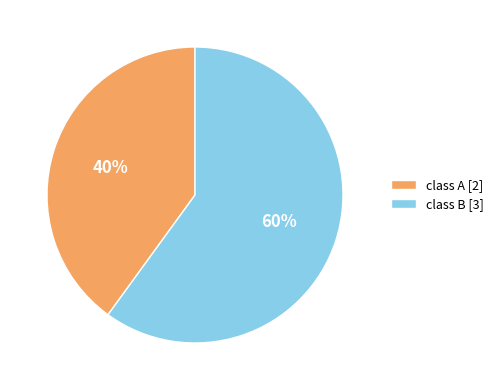

Between class B and class A, which is larger?

class B